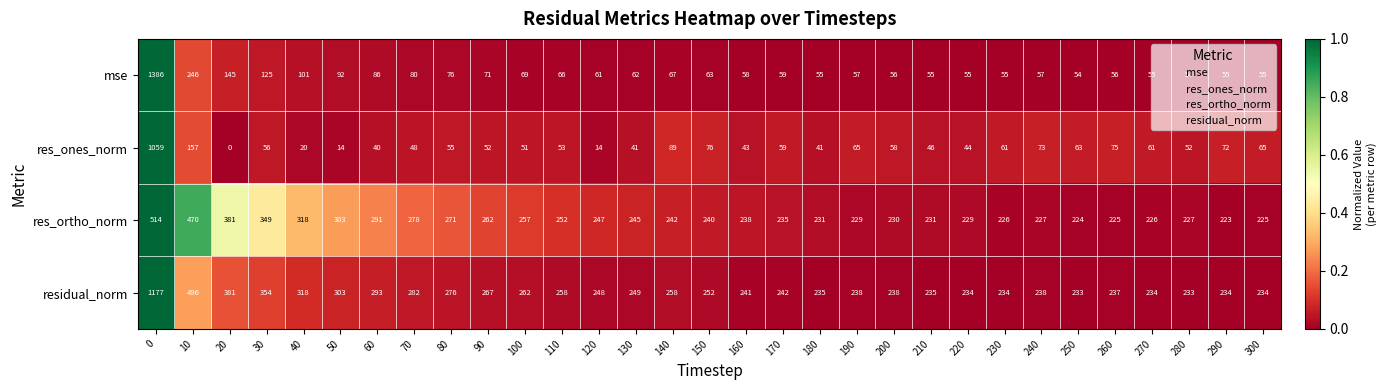

At 130, list the series in order from largest to smallest.

residual_norm, res_ortho_norm, mse, res_ones_norm